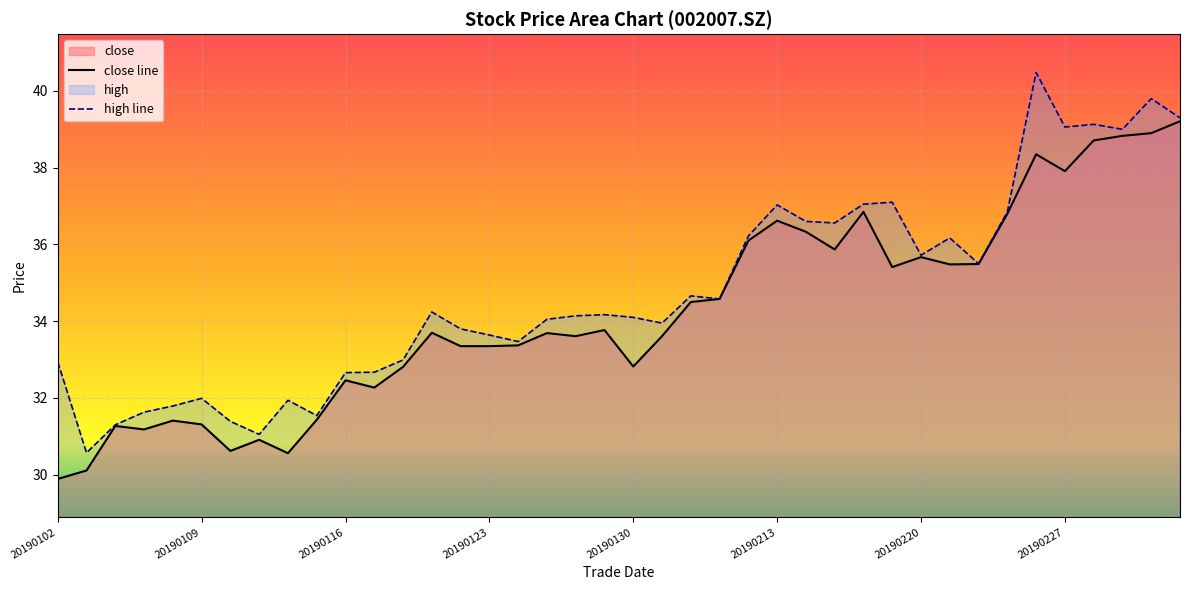

Is it true that high equals 39.8 at 20190304?

True